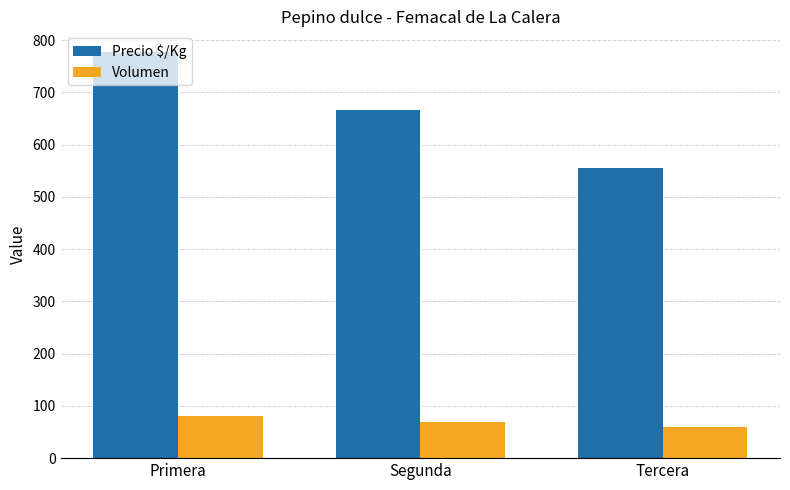

How many series are shown in this chart?

2